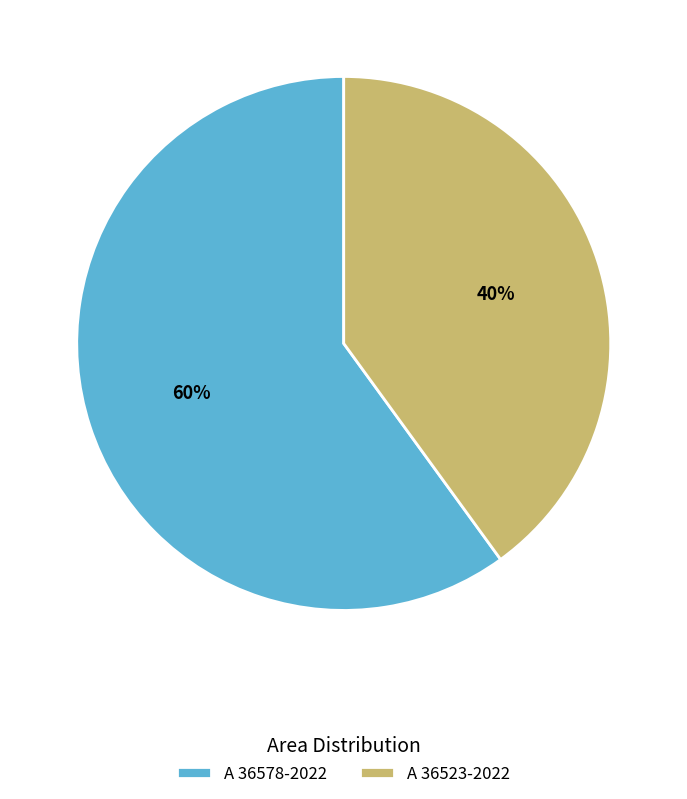

To the nearest percent, what is the difference between the A 36578-2022 and A 36523-2022 slice percentages?

20%